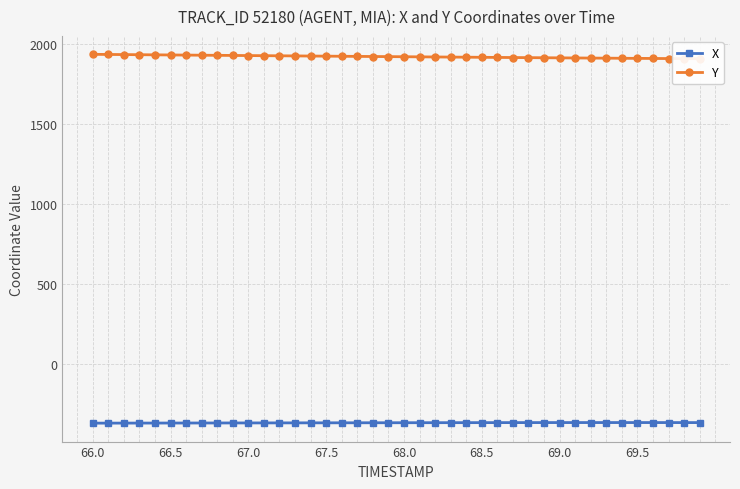

What is the maximum value for X?

-364.5